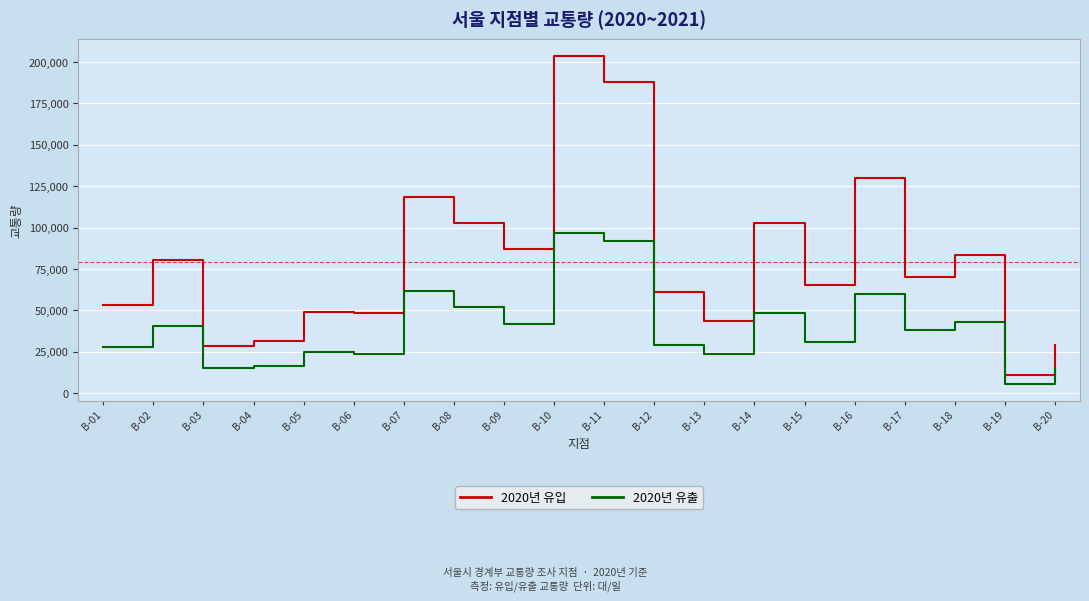

What is the sum of all 2020년 유출 values?

786350